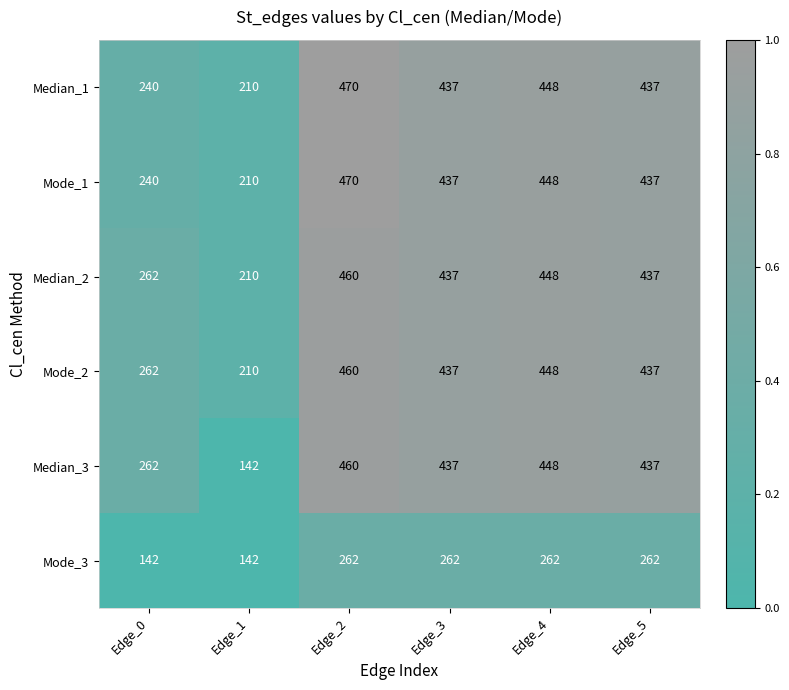

What is the difference between the highest and lowest values at Edge_5?

175